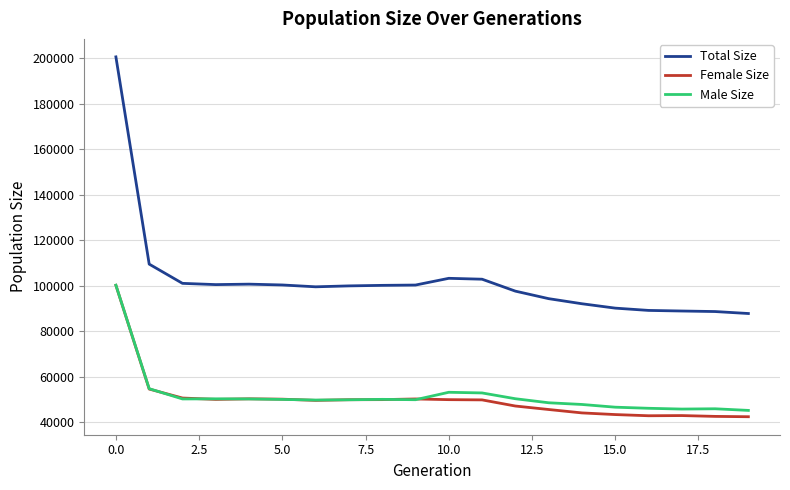

What is the difference between the maximum and minimum values in the Total Size series?

112650